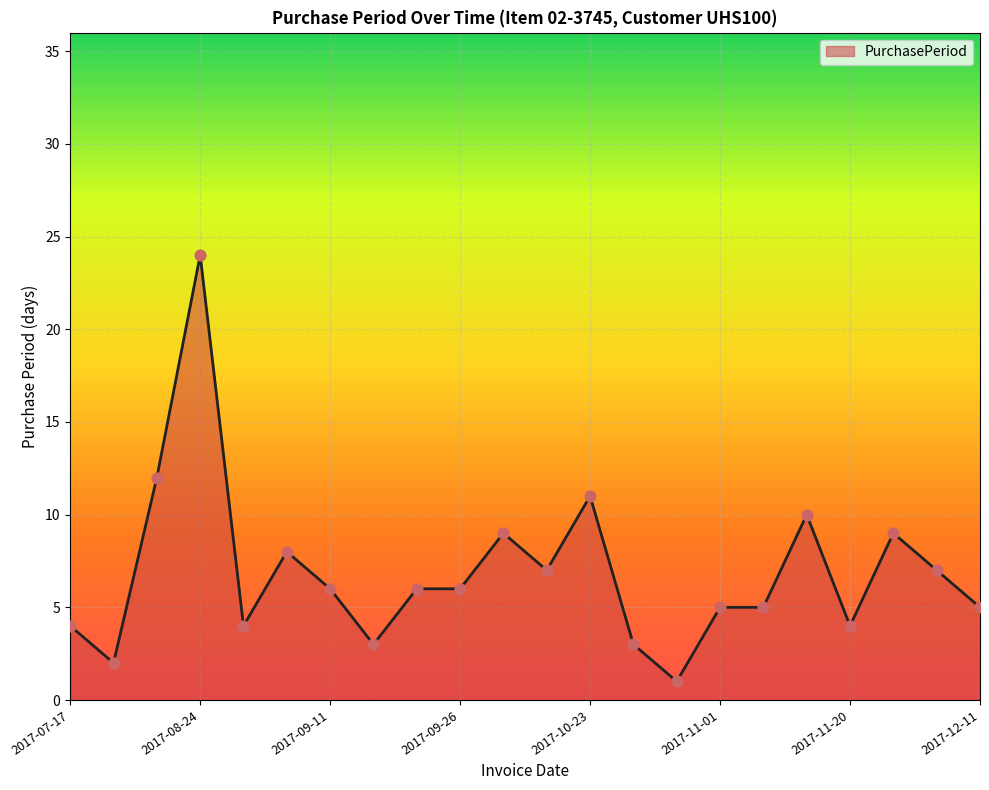

What is the difference between the maximum and minimum values?

23